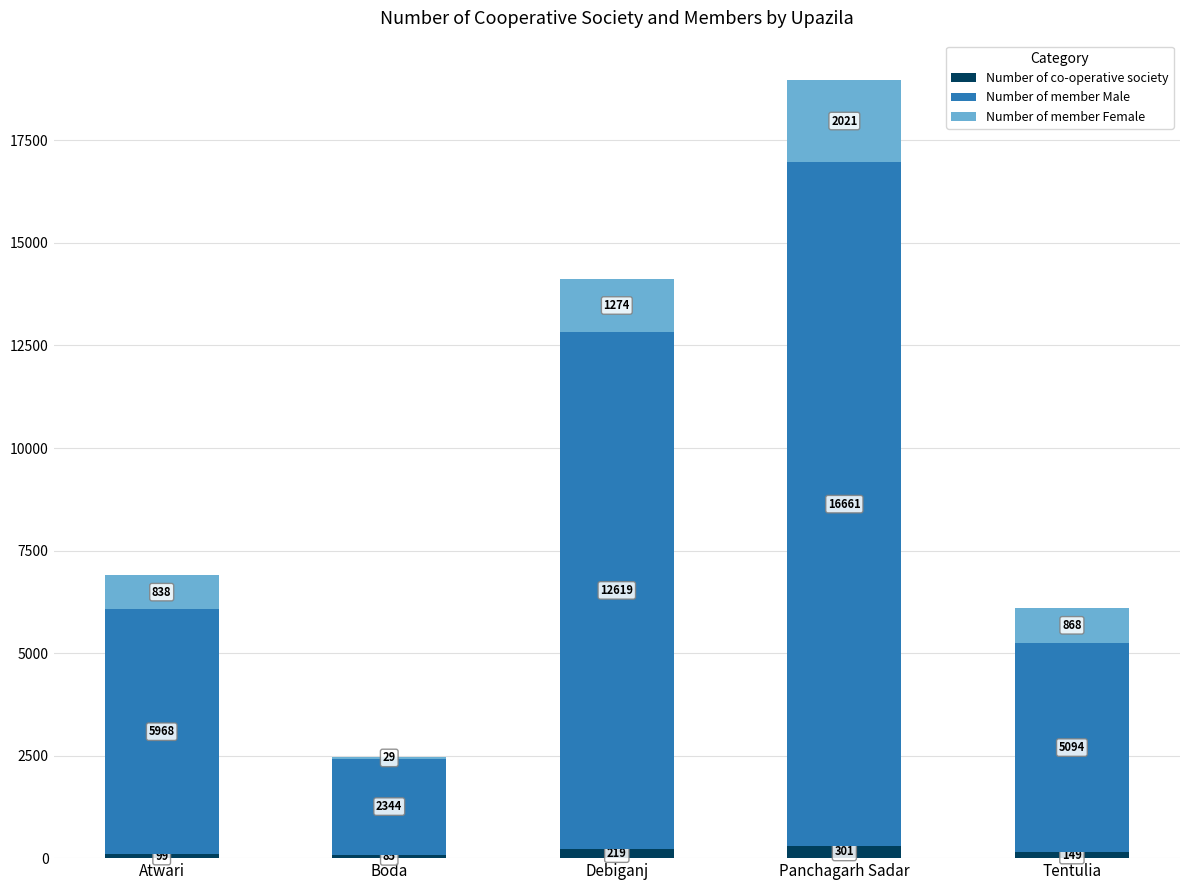

At which label does Number of co-operative society reach its peak?

Panchagarh Sadar